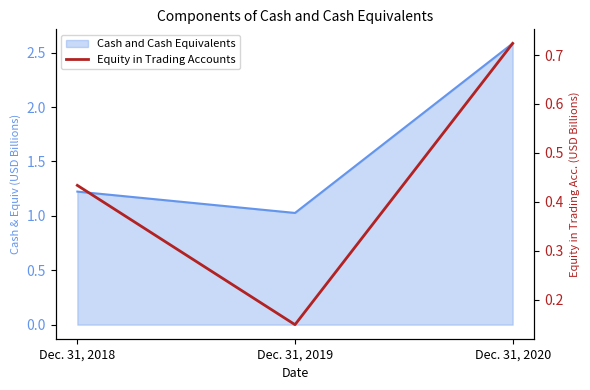

Rank the categories by value from lowest to highest.

Dec. 31, 2019, Dec. 31, 2018, Dec. 31, 2020